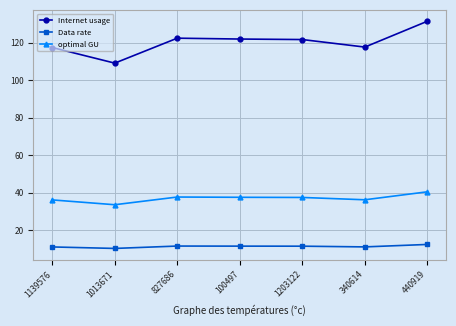

The Internet usage series shows 121.9 at 100497. True or false?

True